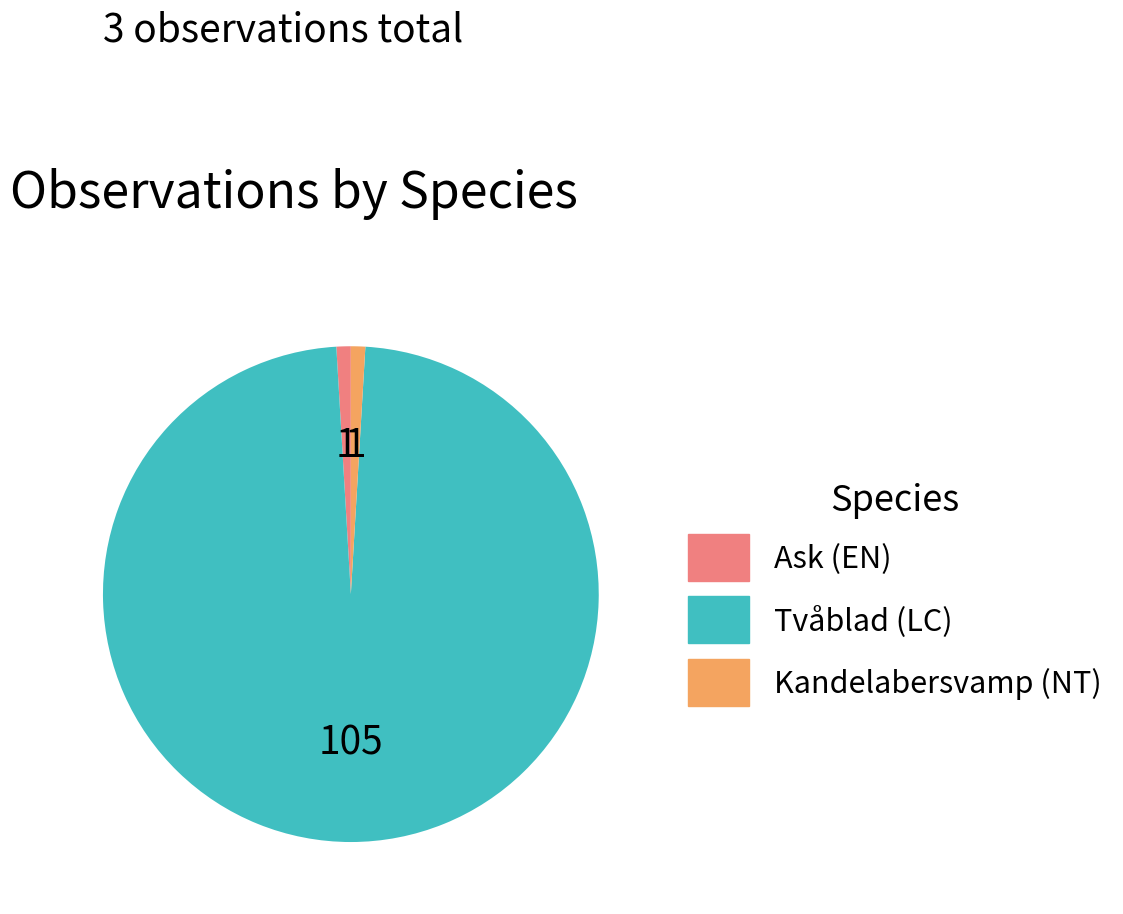

Which has a higher value, Tvåblad (LC) or Ask (EN)?

Tvåblad (LC)